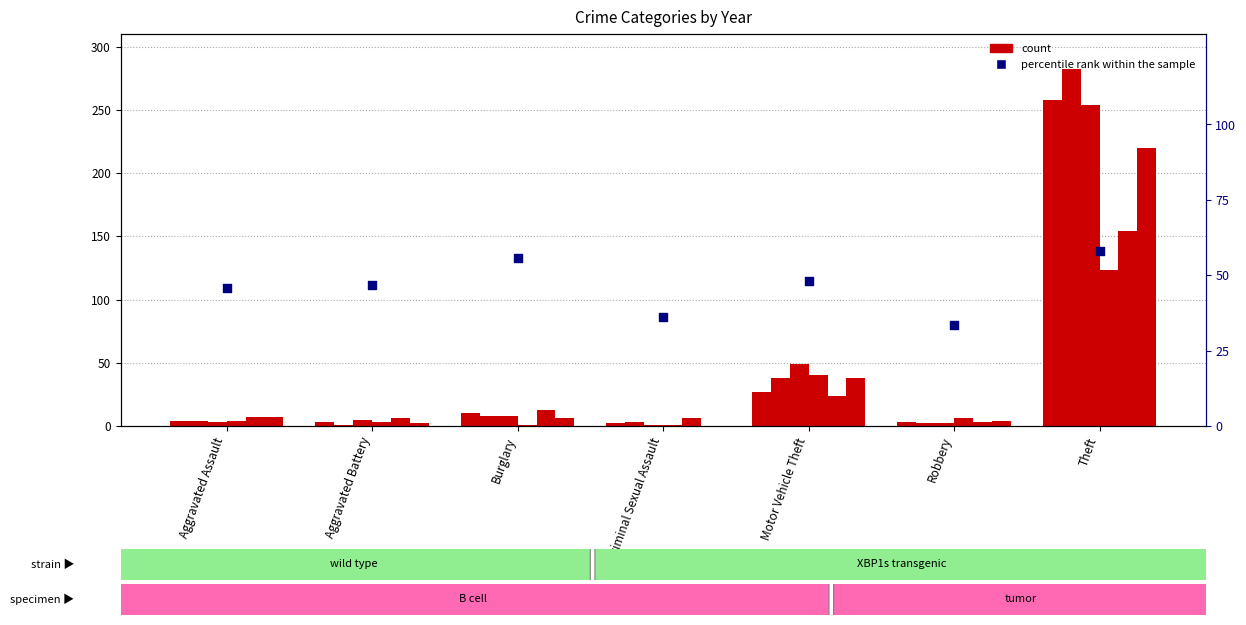

Approximately how many times larger is the value at Aggravated Assault compared to Criminal Sexual Assault?

1.3